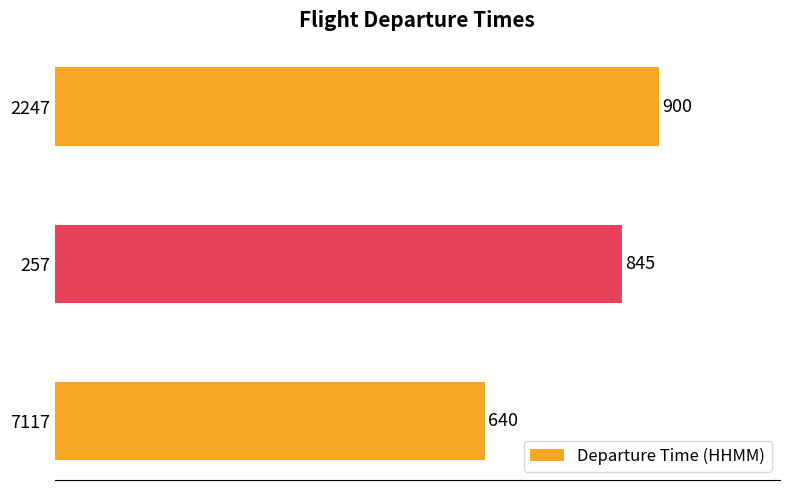

What is the difference between the maximum and minimum values?

260